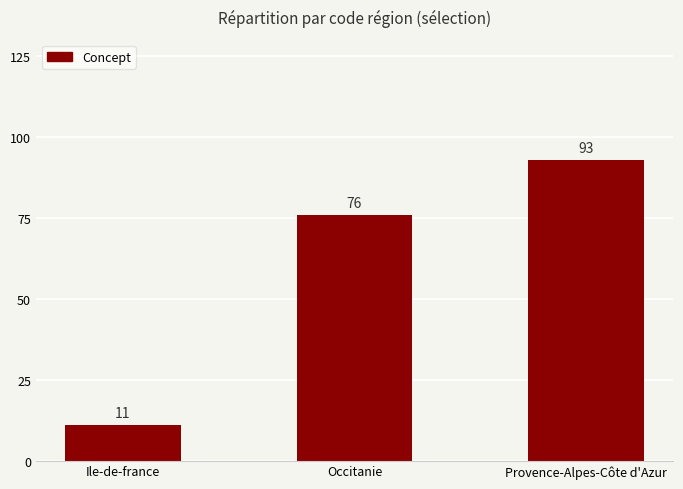

What value does the data have at Ile-de-france, to the nearest 10?

10